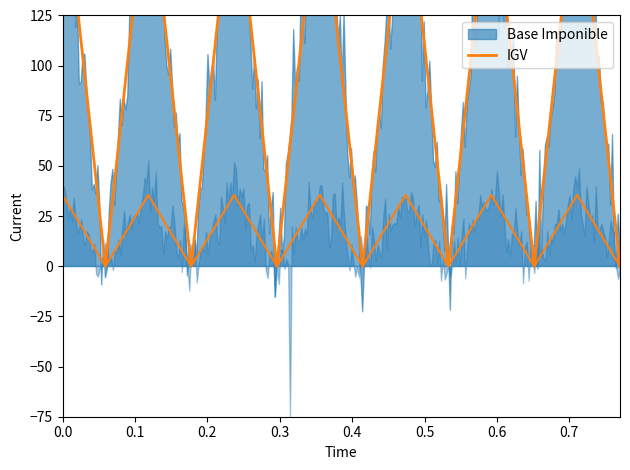

Rank the series at 233 from lowest to highest value.

IGV, Base Imponible